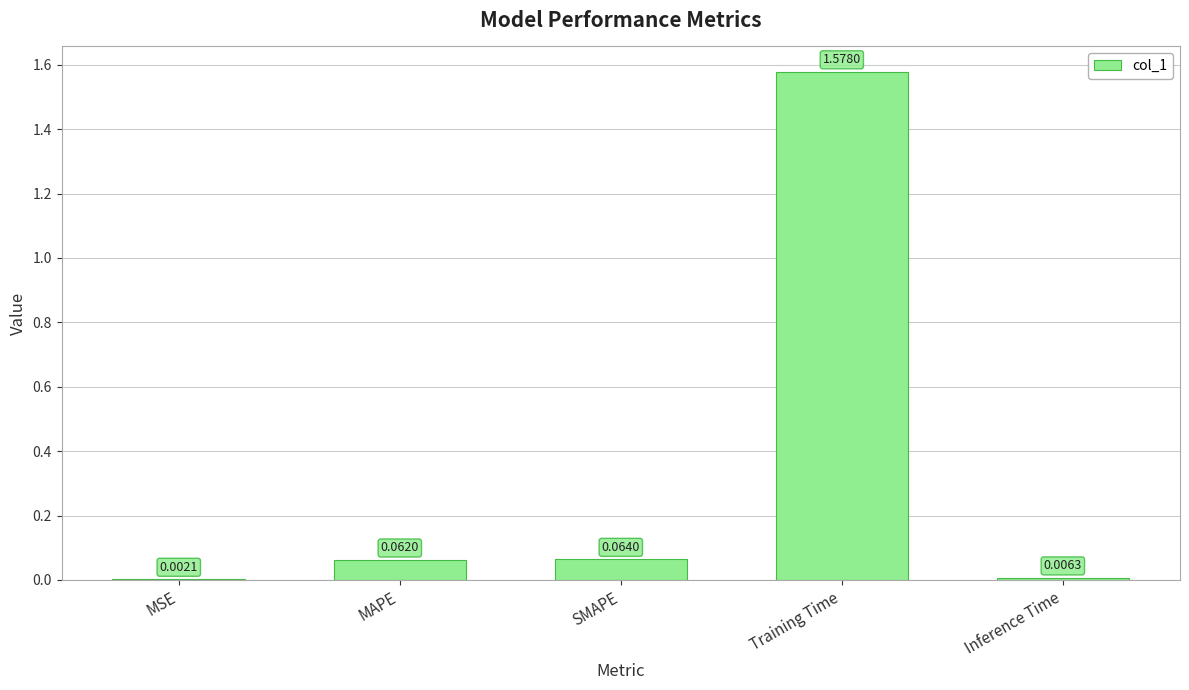

What is the average value?

0.3